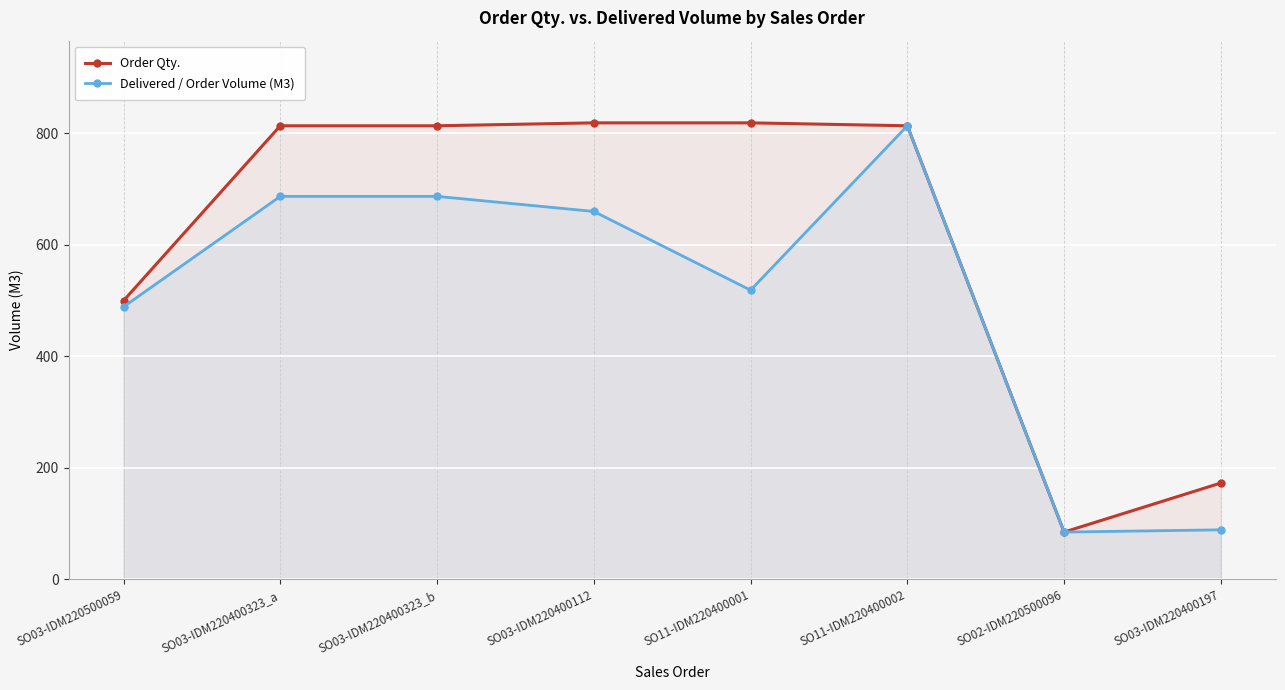

List the series in order of their peak value, lowest first.

Delivered / Order Volume (M3), Order Qty.